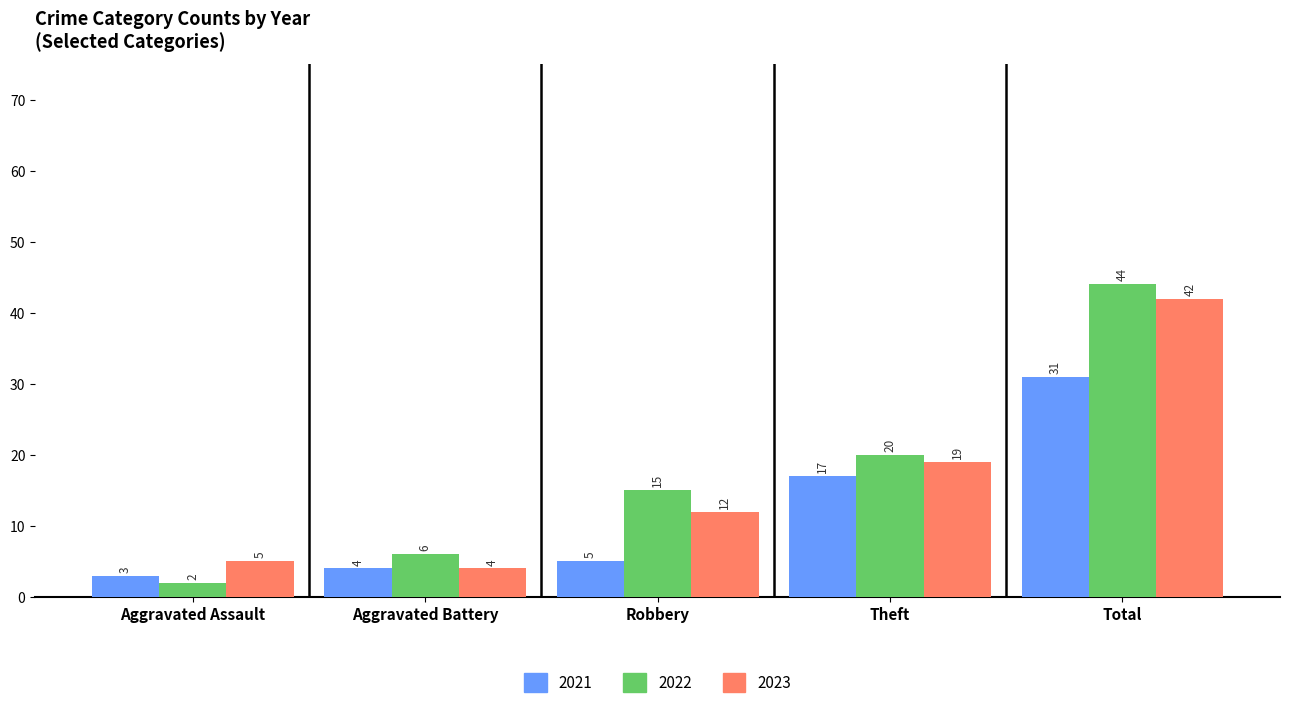

What is the difference between the maximum and minimum values in the 2022 series?

42